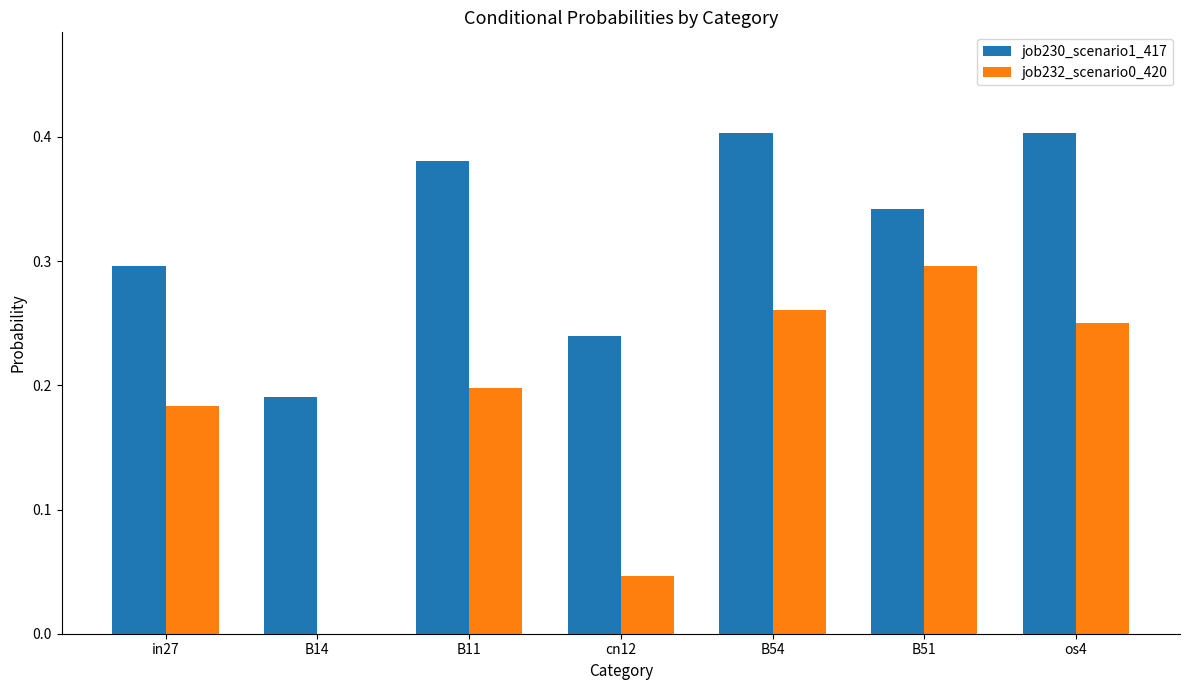

The job230_scenario1_417 series shows 0.1 at B11. True or false?

False